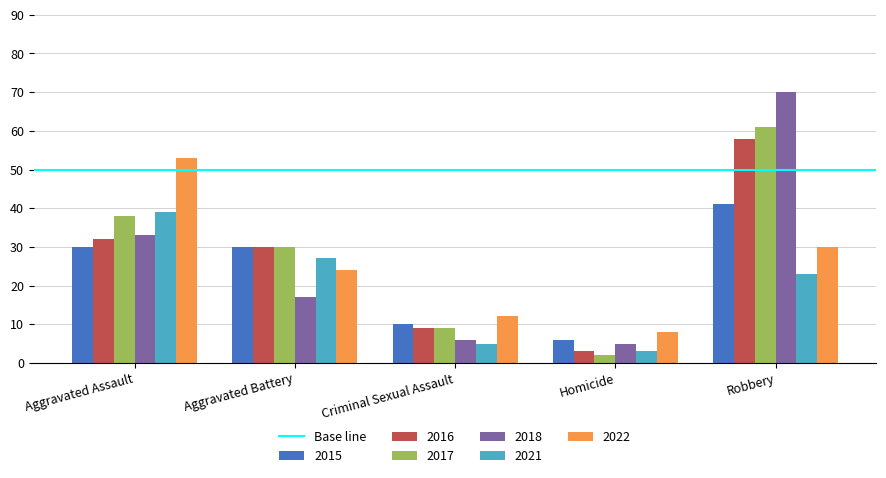

Which series has the widest spread of values?

2018